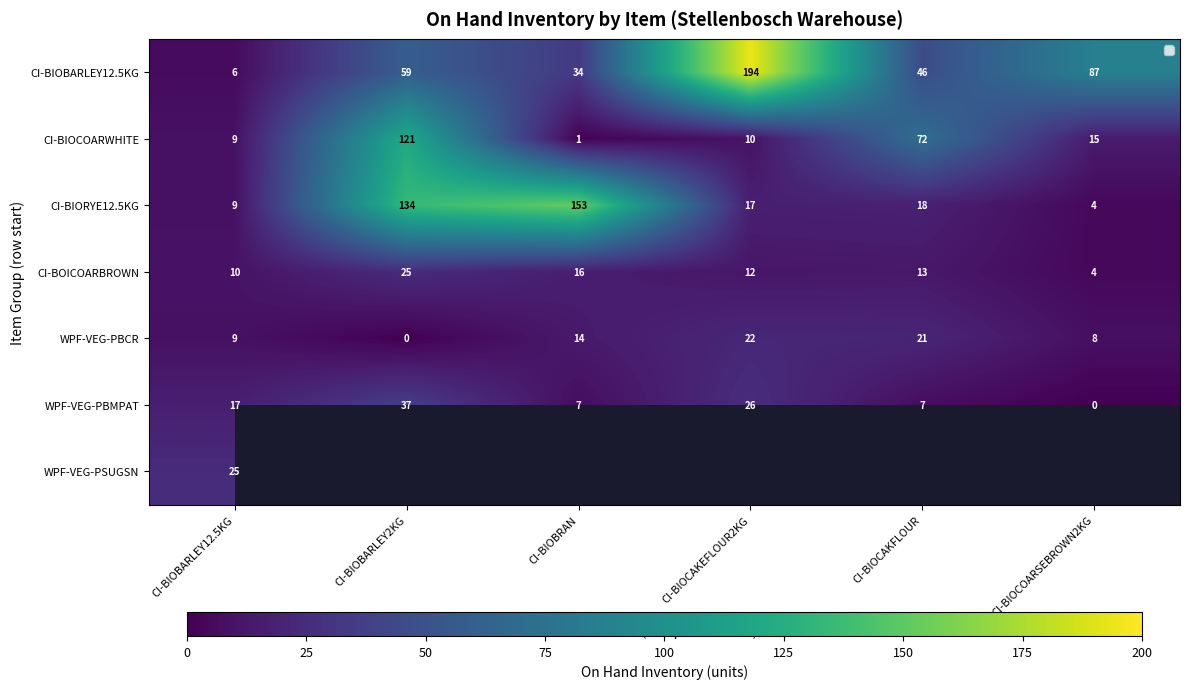

Which category has the highest value in the CI-BOICOARBROWN series?

CI-BIOBARLEY2KG